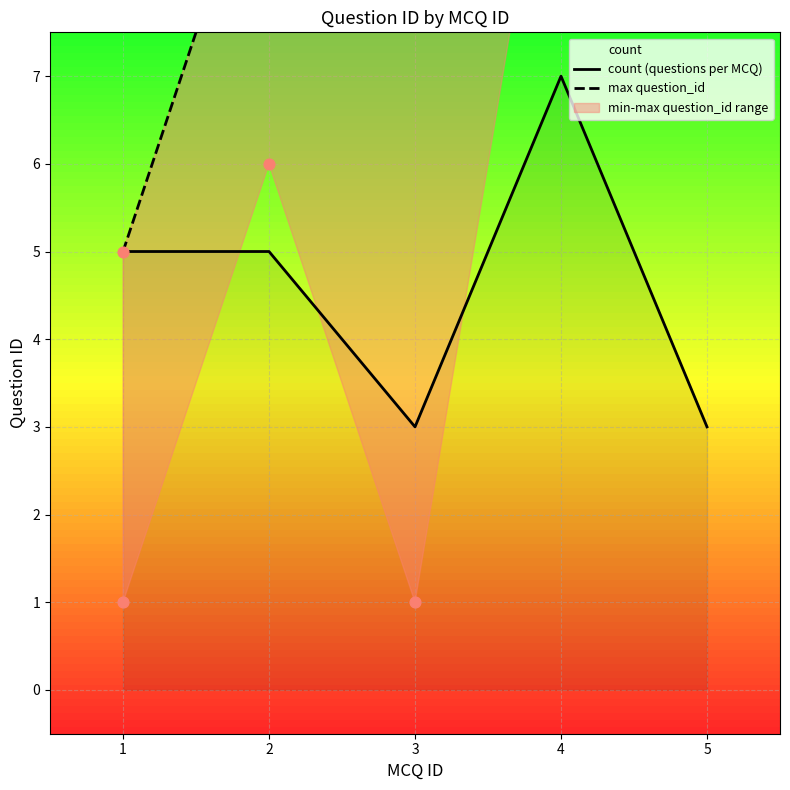

Which series has the largest Y range (max minus min)?

max question_id